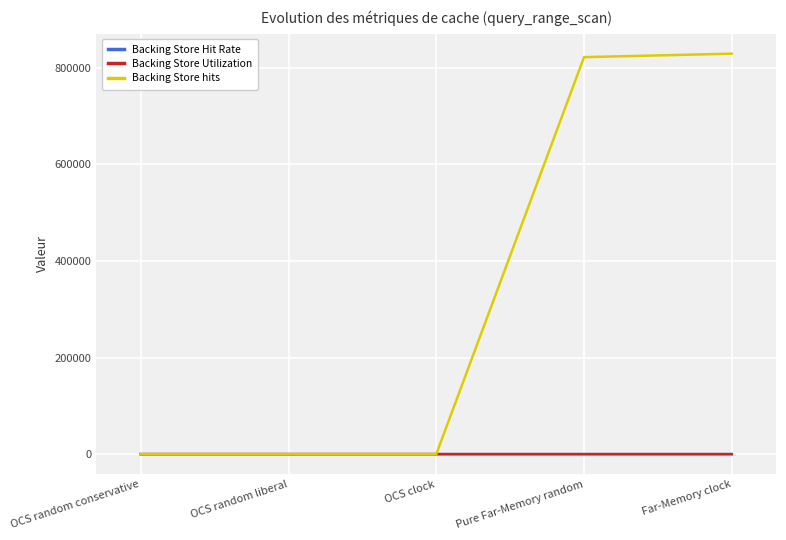

The Backing Store hits series shows 0.0 at OCS random conservative. True or false?

True